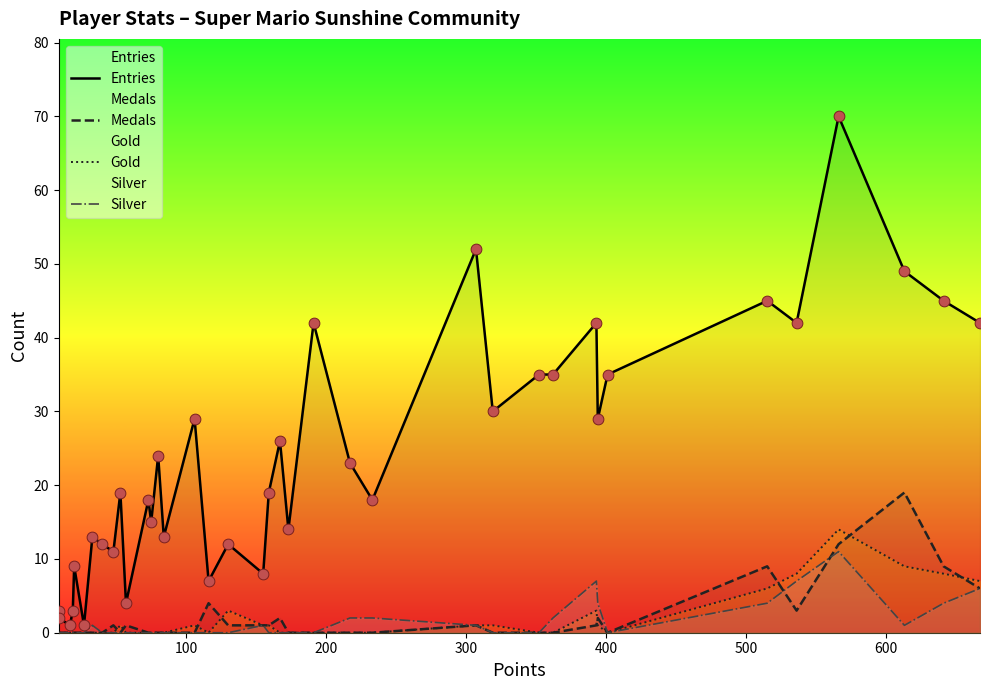

Which series reaches the minimum Y coordinate?

Medals